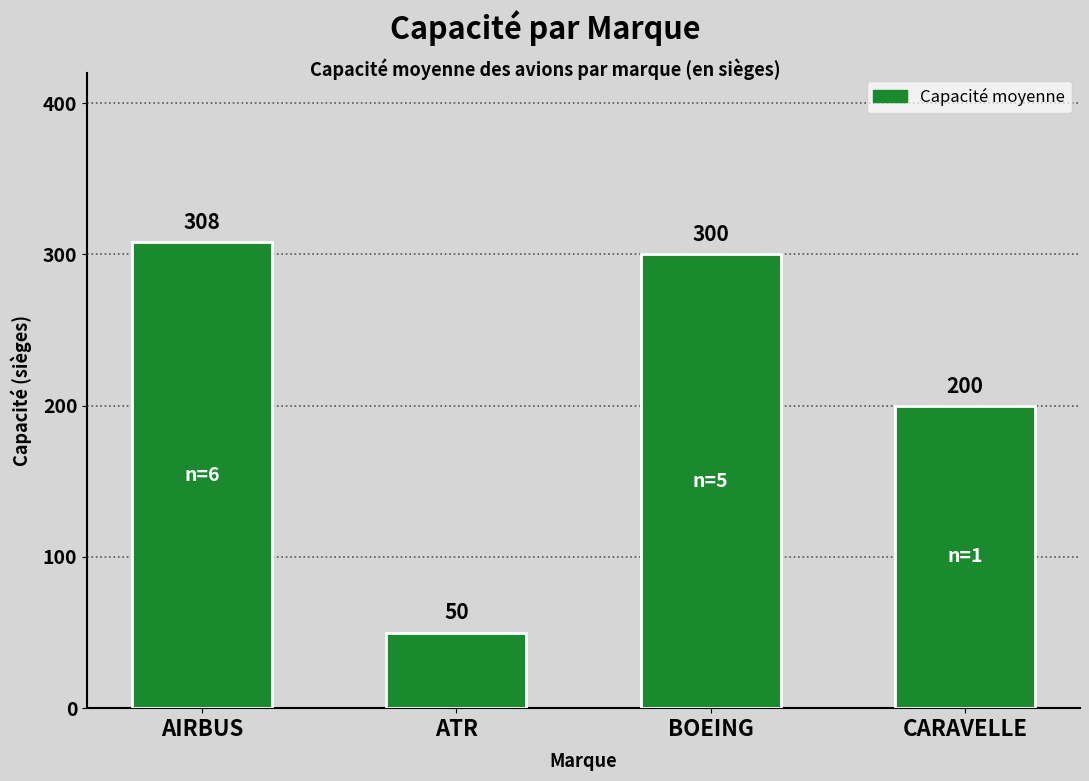

What is the label of the 1st bar from the left?

AIRBUS